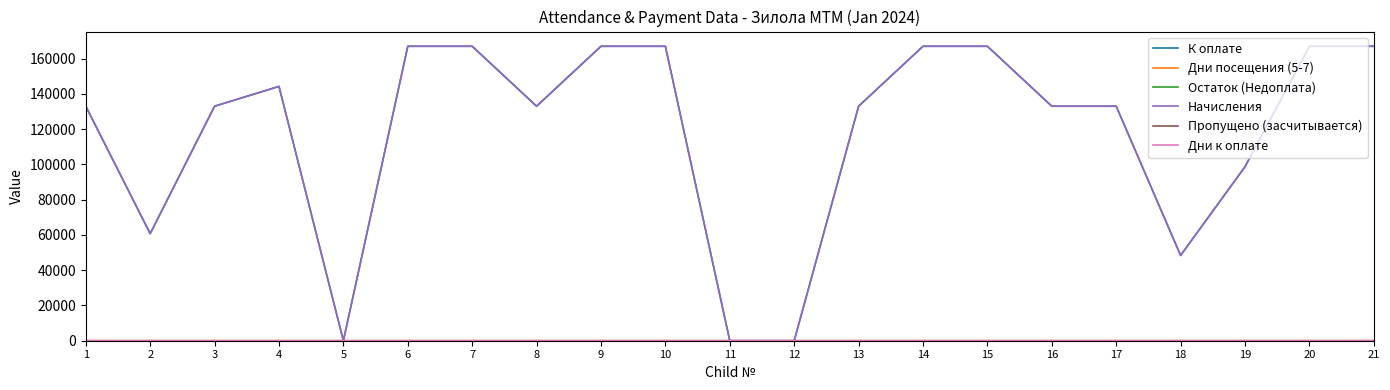

Is this an area chart (filled region under the line)?

No